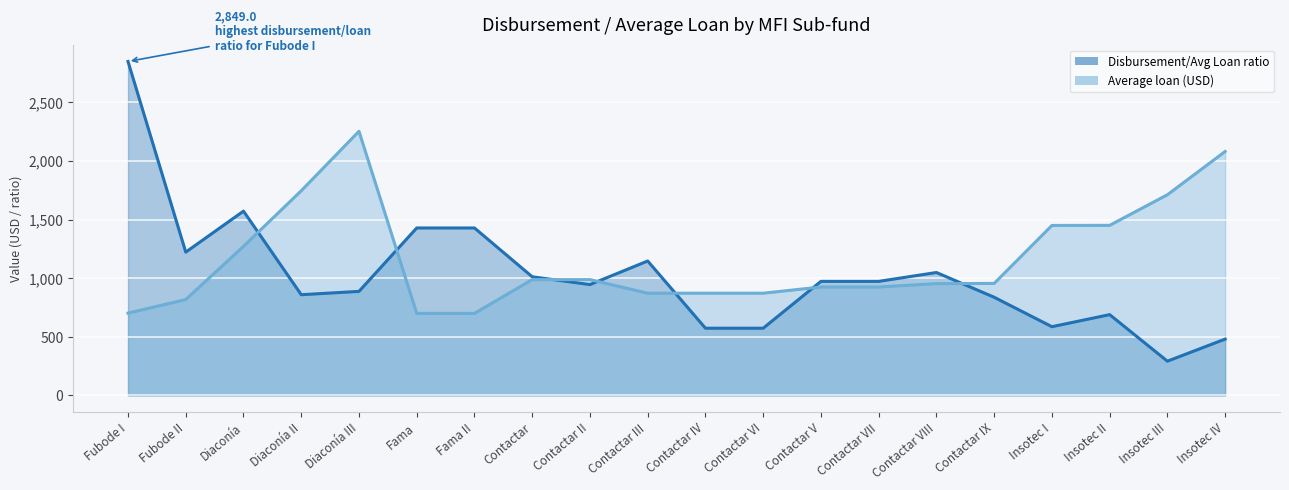

How many values in the avg_loan series exceed 955?

10